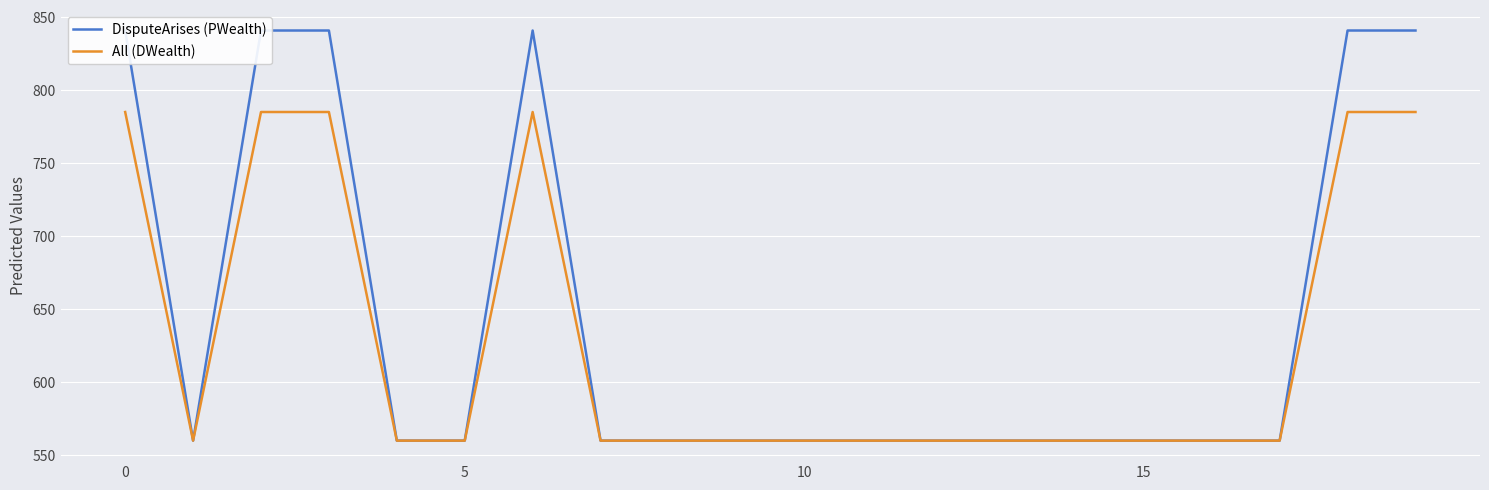

How many lines are shown in the chart?

2